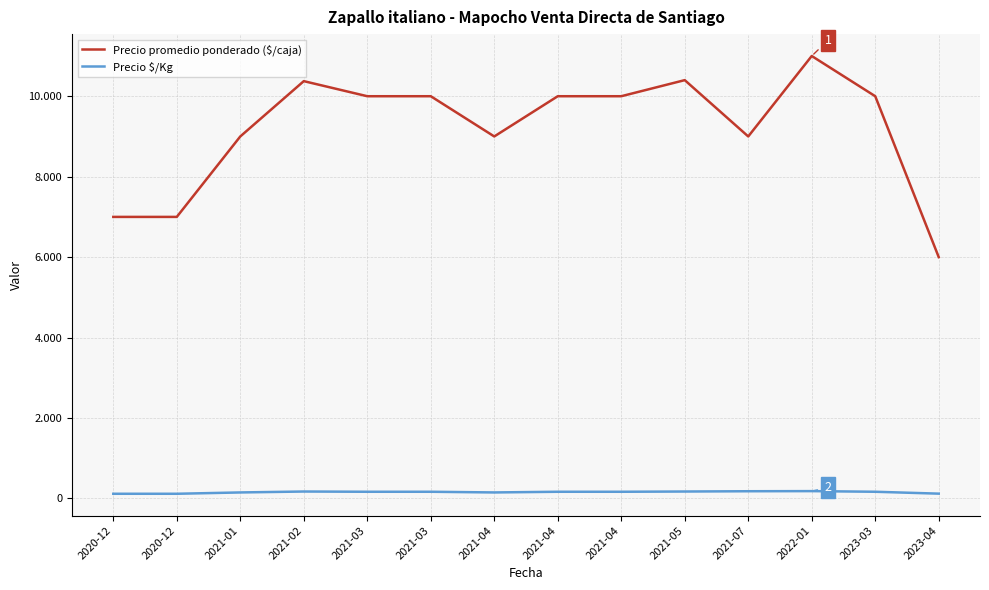

Rank the series by their average value, from highest to lowest.

Precio promedio ponderado ($/caja), Precio $/Kg